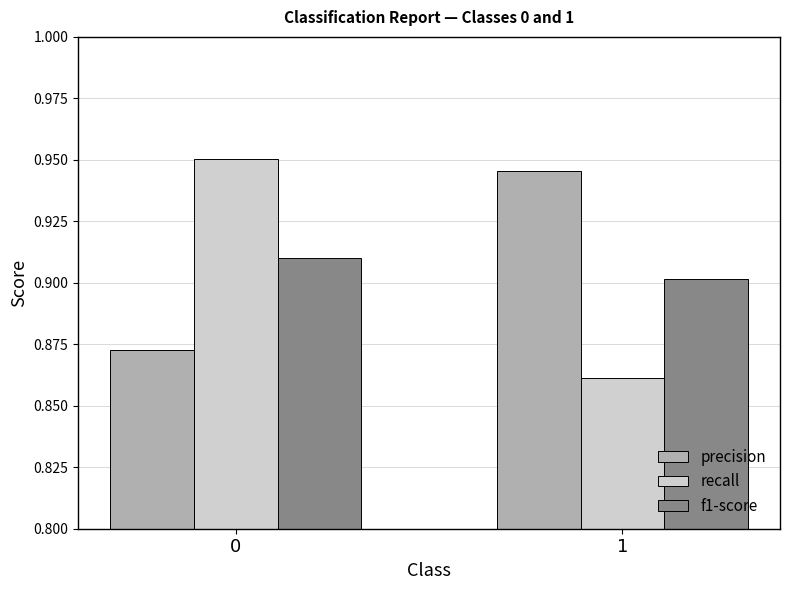

Which series changed the most between 0 and 1?

recall